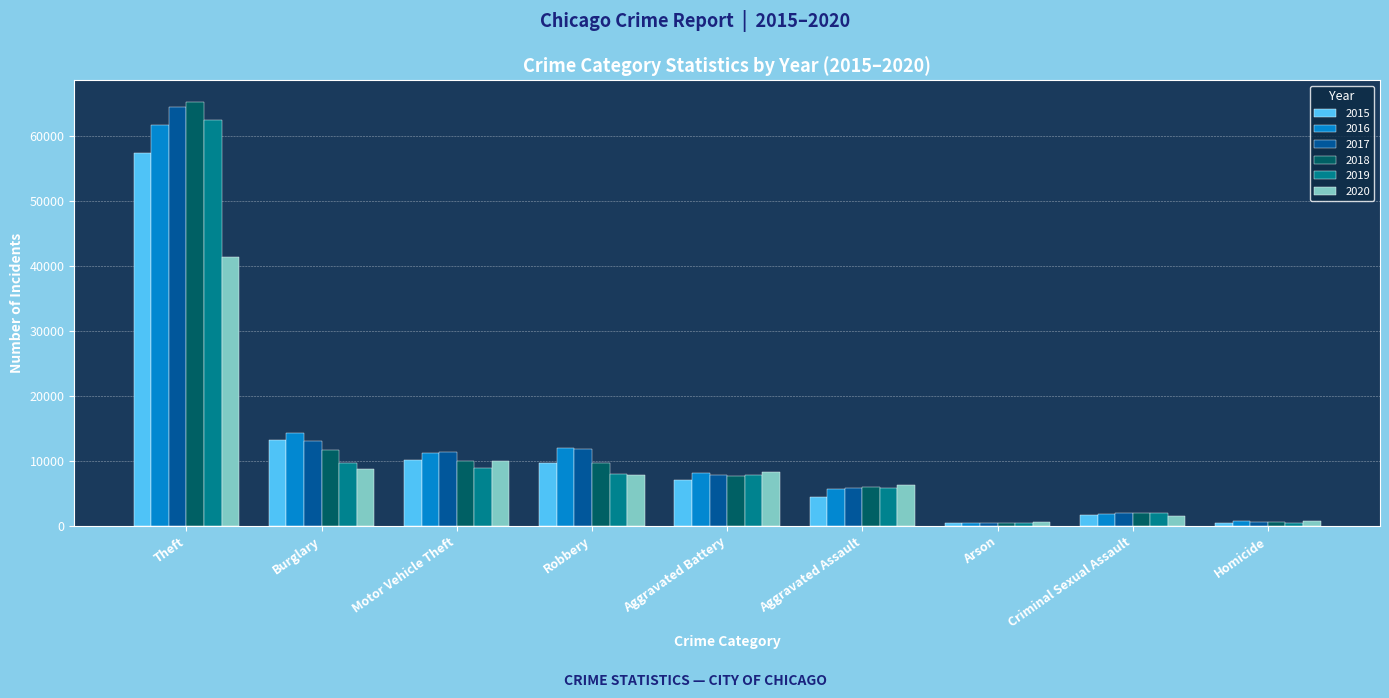

List the series in order of their peak value, highest first.

2018, 2017, 2019, 2016, 2015, 2020